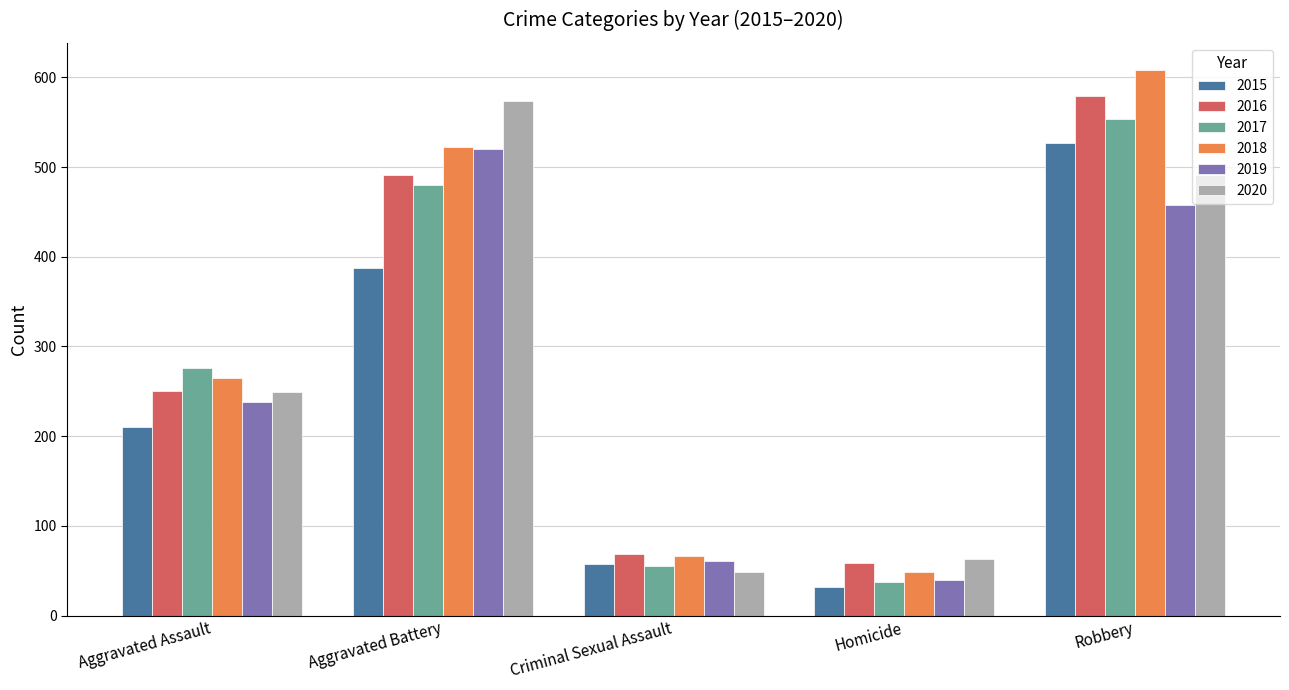

Which series has the widest spread of values?

2018